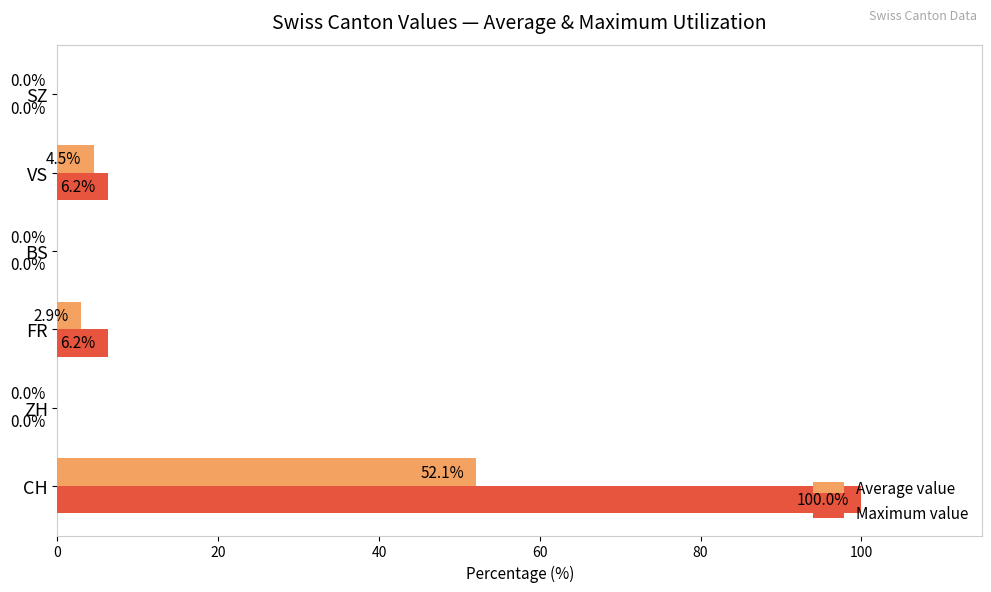

At which category does the chart reach its peak across all series?

CH